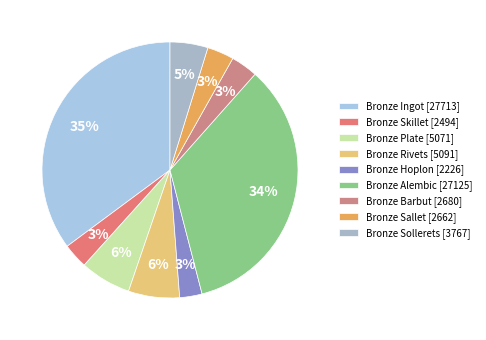

Does Bronze Sollerets represent more than half of the total?

No